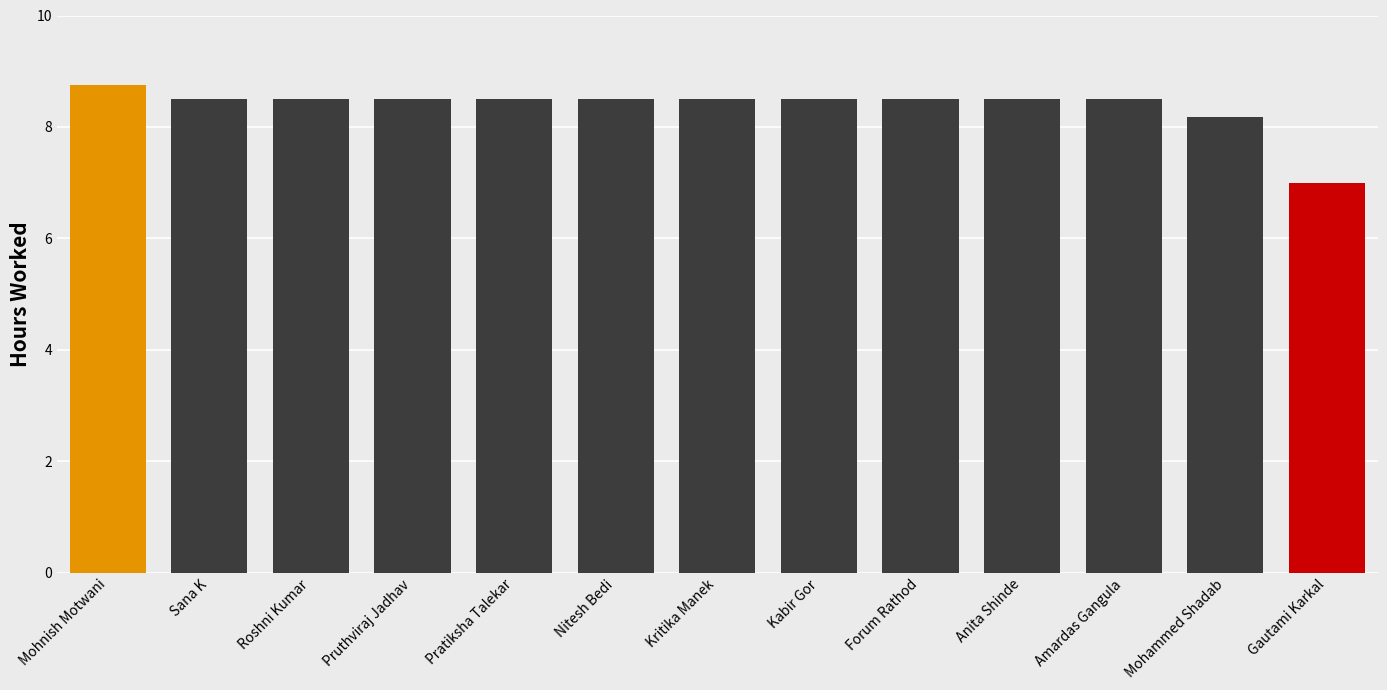

Which category has the highest value across all series?

Mohnish Motwani